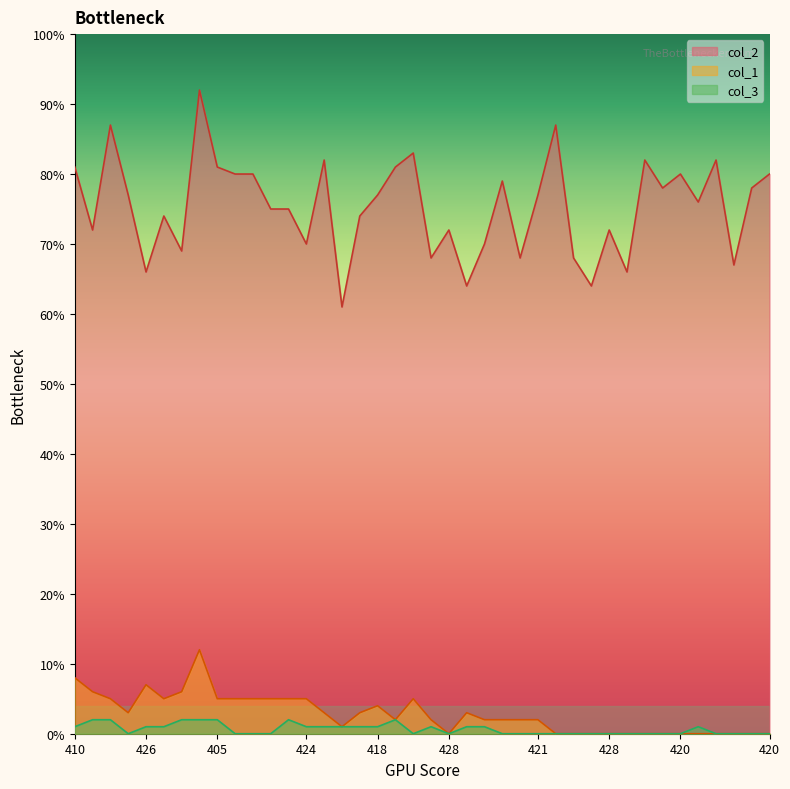

True or false: col_2 and col_1 intersect in this chart.

False